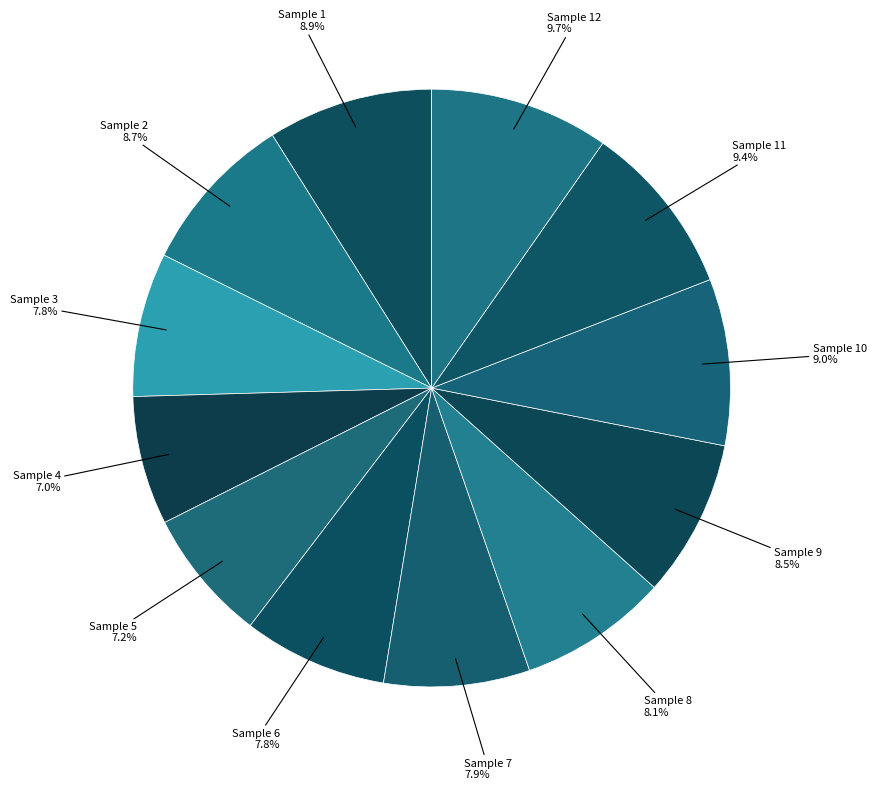

What is the ratio of the value at Sample 4 to the value at Sample 9?

0.8